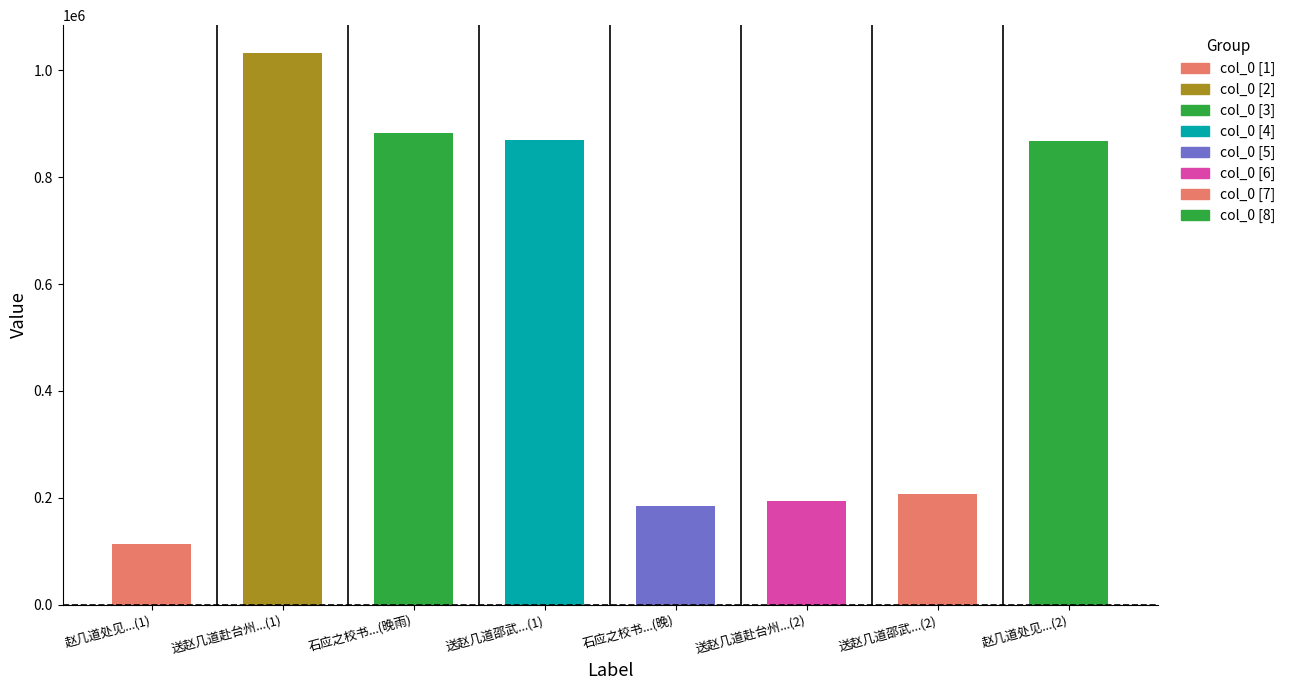

Does the chart contain stacked bars?

No